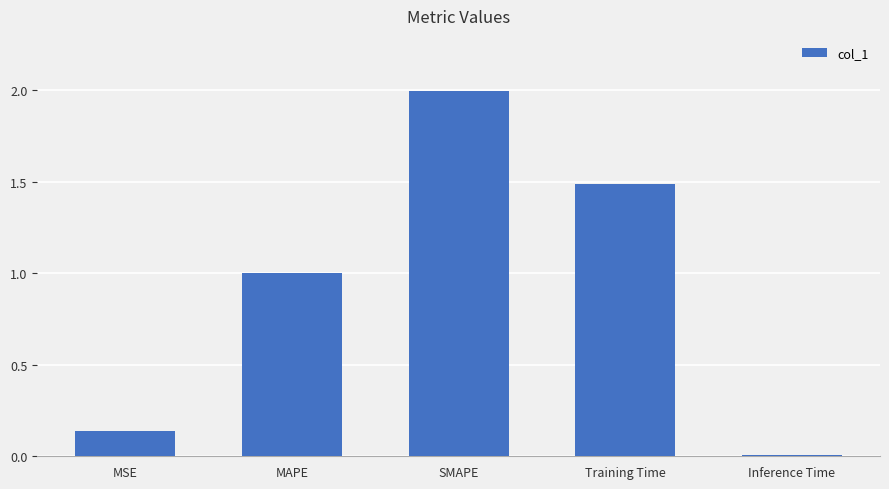

What is the greatest value displayed?

2.0